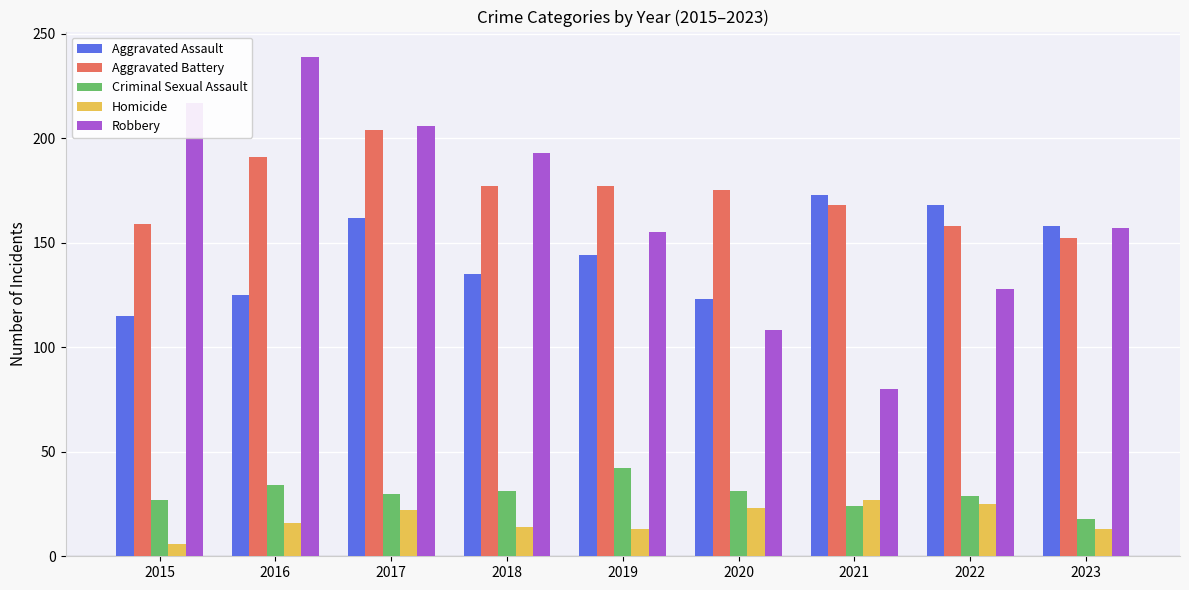

What is the approximate value of Aggravated Assault at 2021?

173